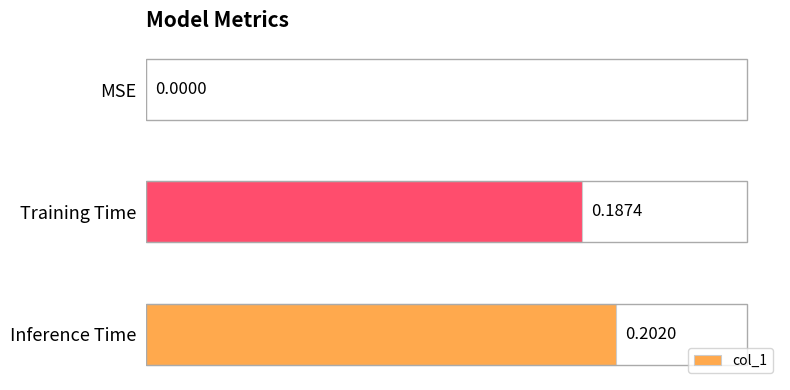

What is the sum of all values?

0.4